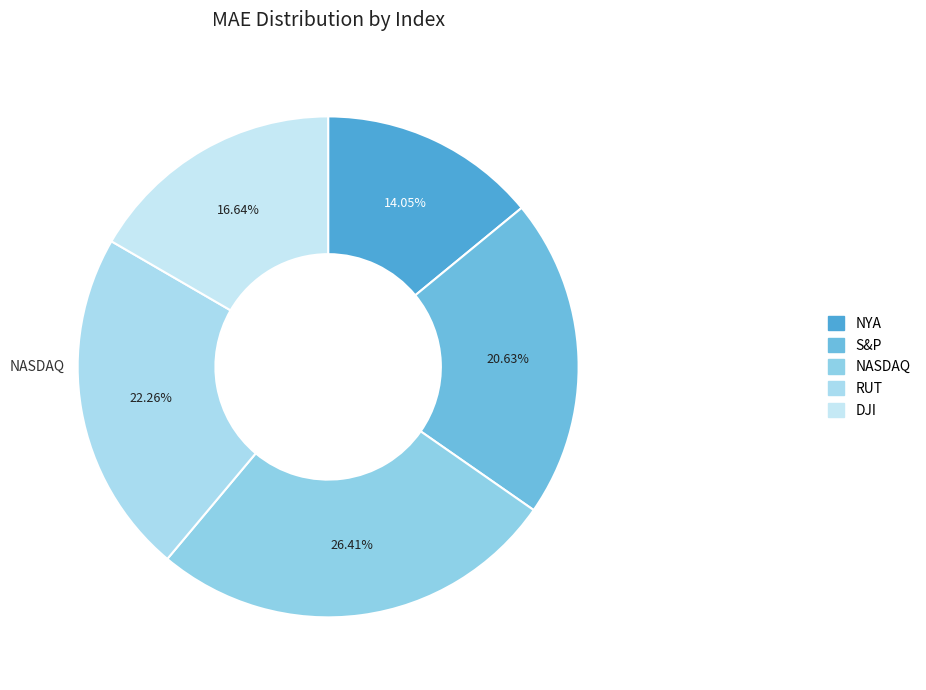

Count the number of slices in the pie.

5